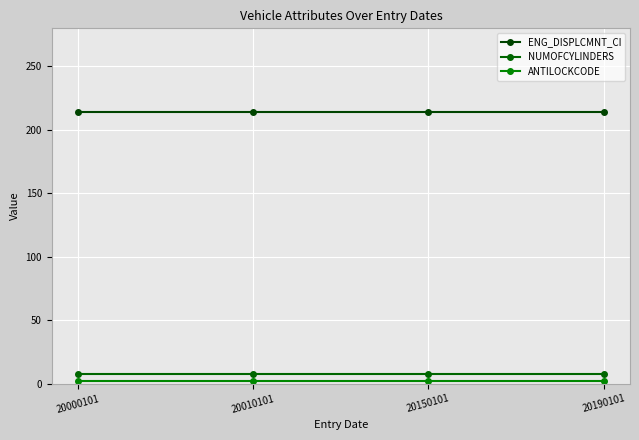

List the series in order of their peak value, highest first.

ENG_DISPLCMNT_CI, NUMOFCYLINDERS, ANTILOCKCODE